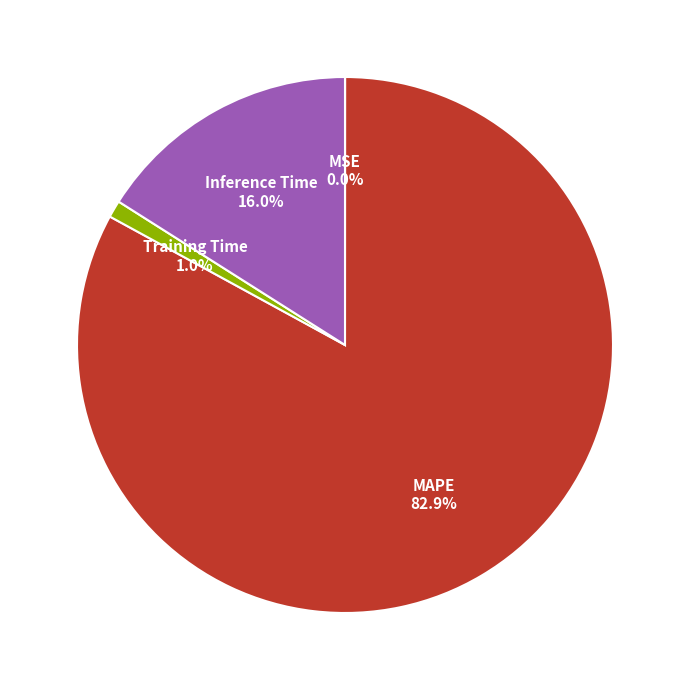

Does MAPE account for over 50% of the chart?

Yes